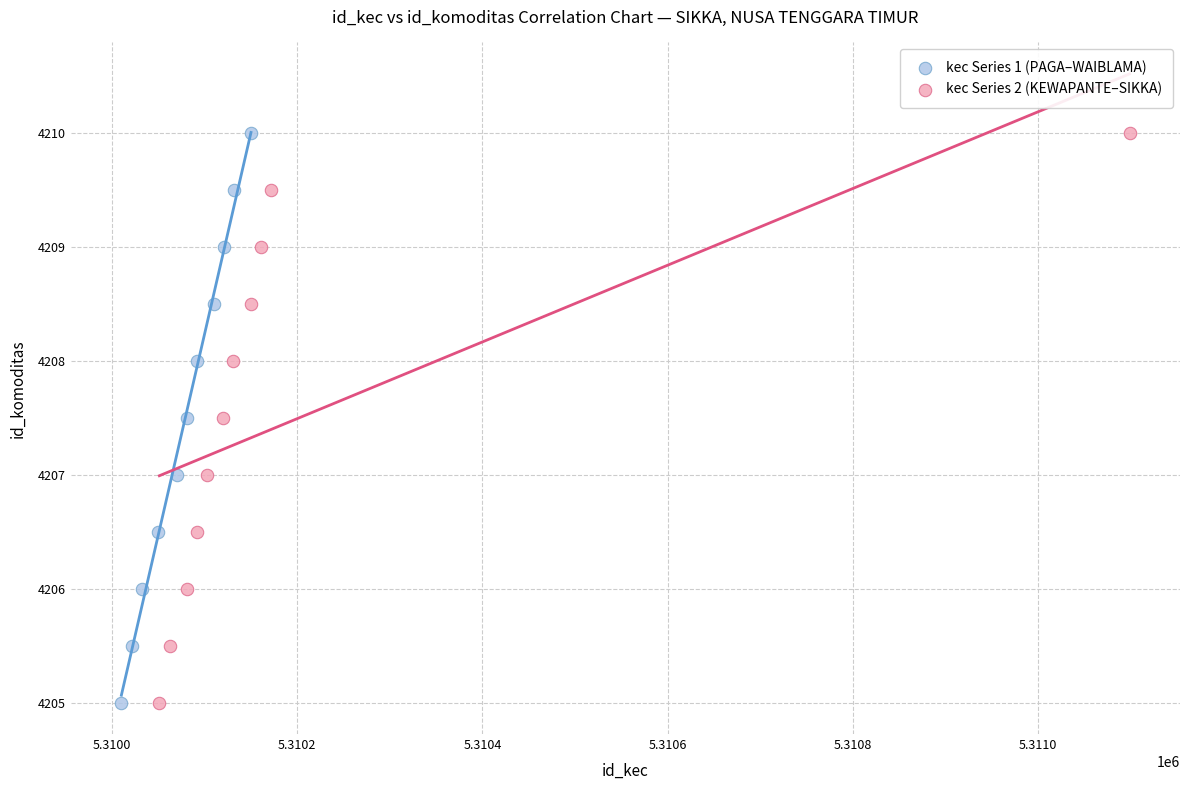

What are all the series names shown in the legend?

kec Series 1 (PAGA–WAIBLAMA), kec Series 2 (KEWAPANTE–SIKKA)